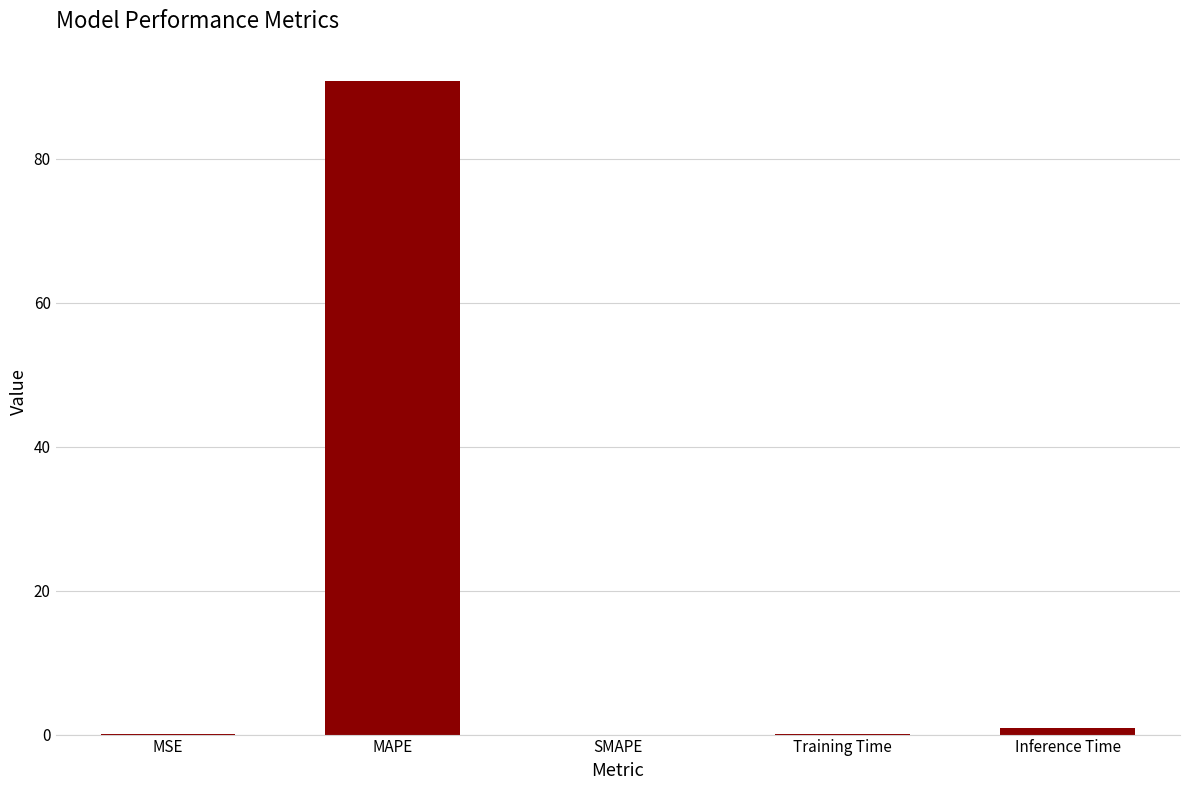

What is the difference between the values at MAPE and Training Time?

90.6